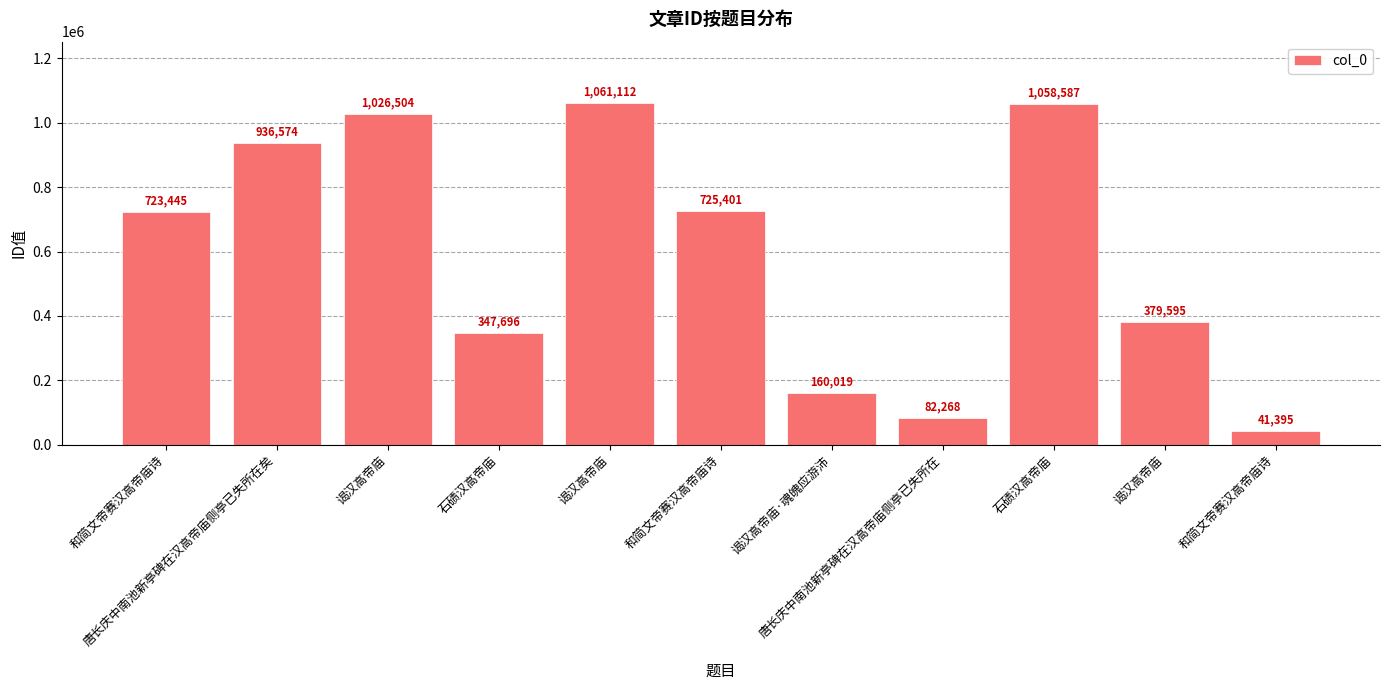

What is the minimum value shown in the chart?

41395